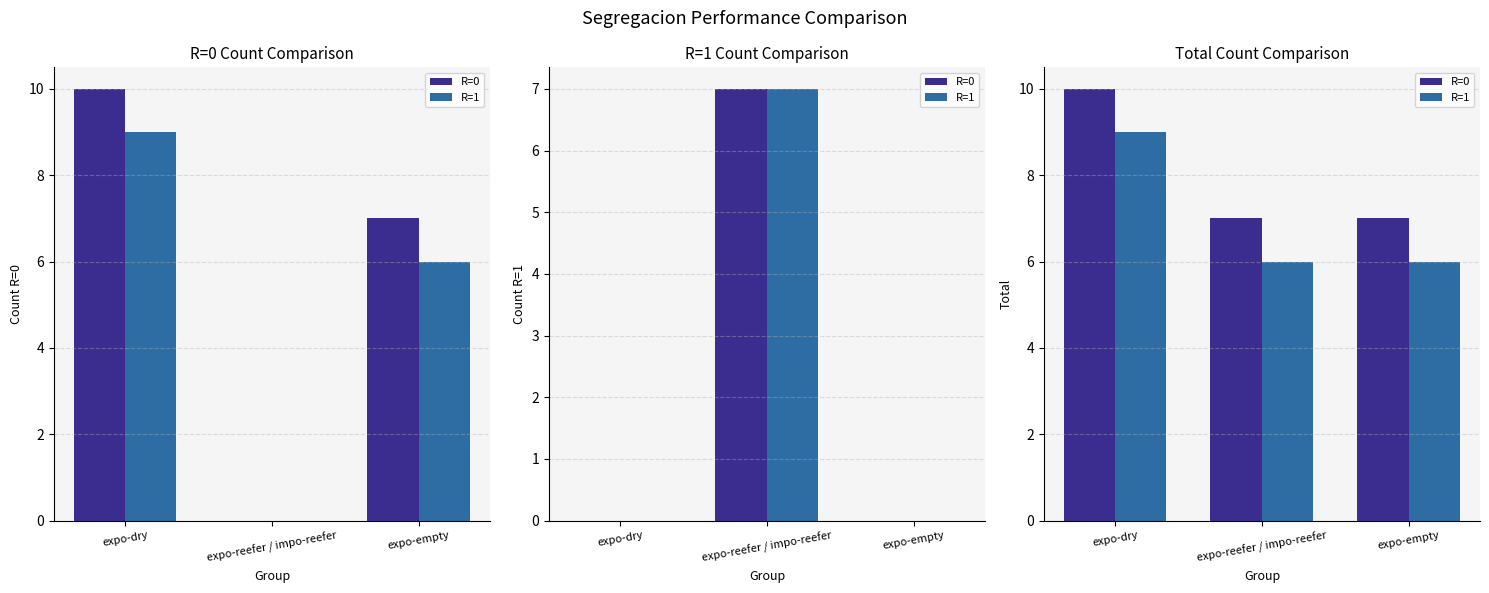

What is the label of the 2nd bar from the left?

expo-reefer / impo-reefer